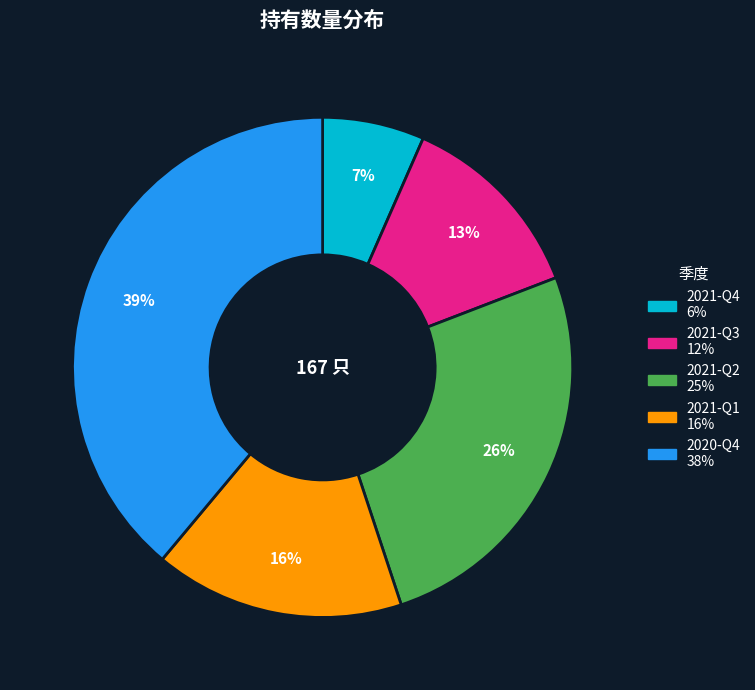

How many slices are in this pie chart?

5